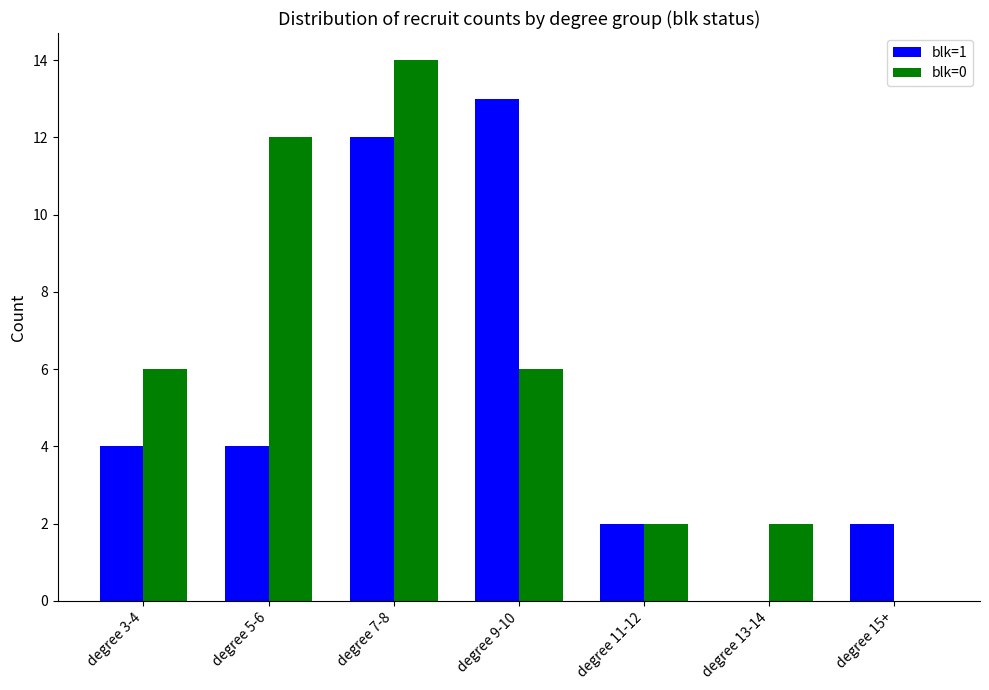

What is the average value of the blk=0 series?

6